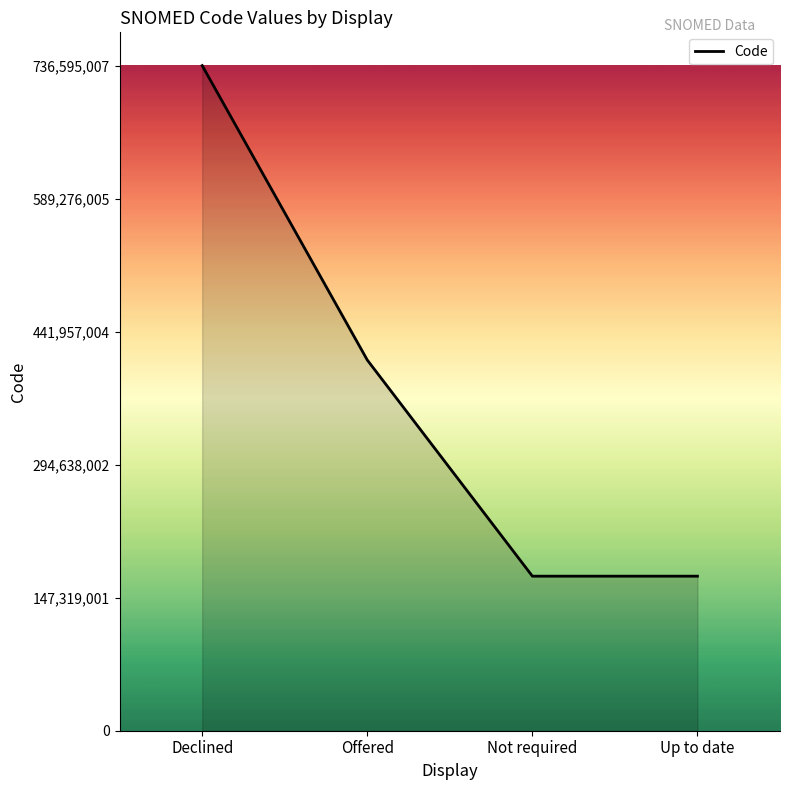

Reading left to right, what are all the values shown in this chart?

Declined=736595007	Offered=410527000	Not required=171154002	Up to date=171155001